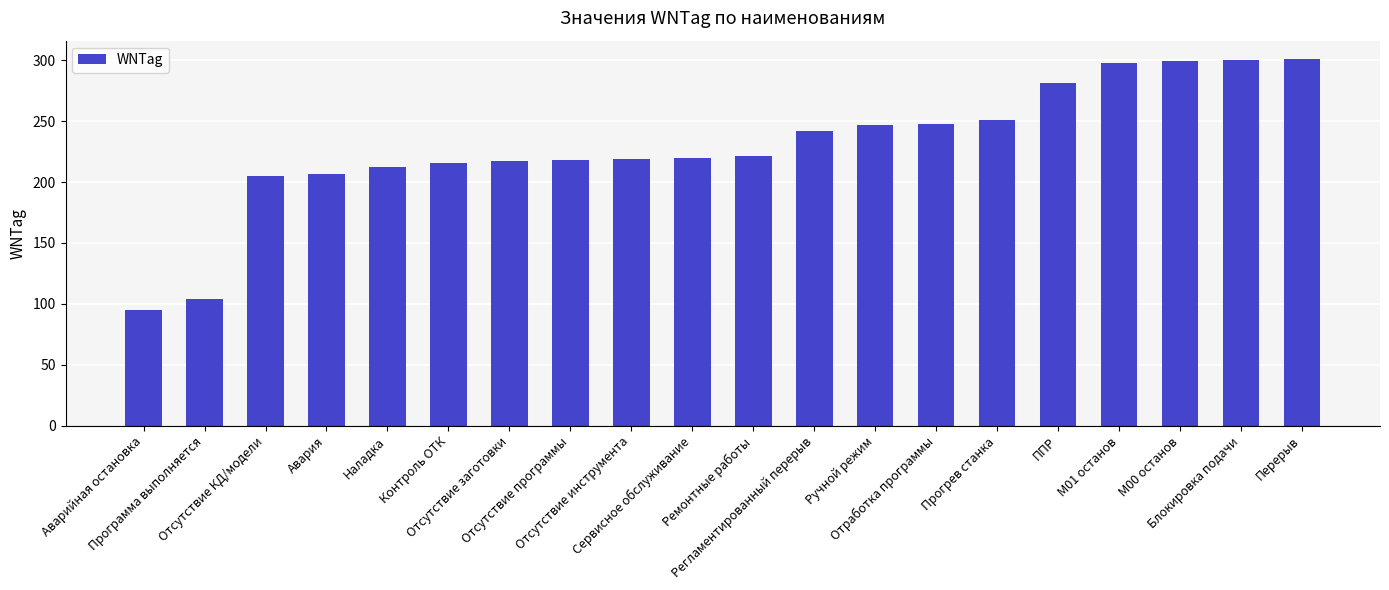

What value does the data have at Регламентированный перерыв?

242